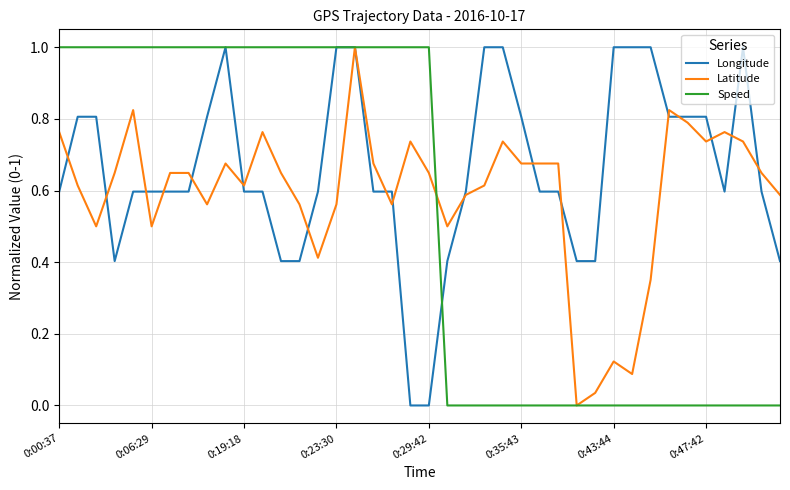

What is the average value of the Speed series?

0.5